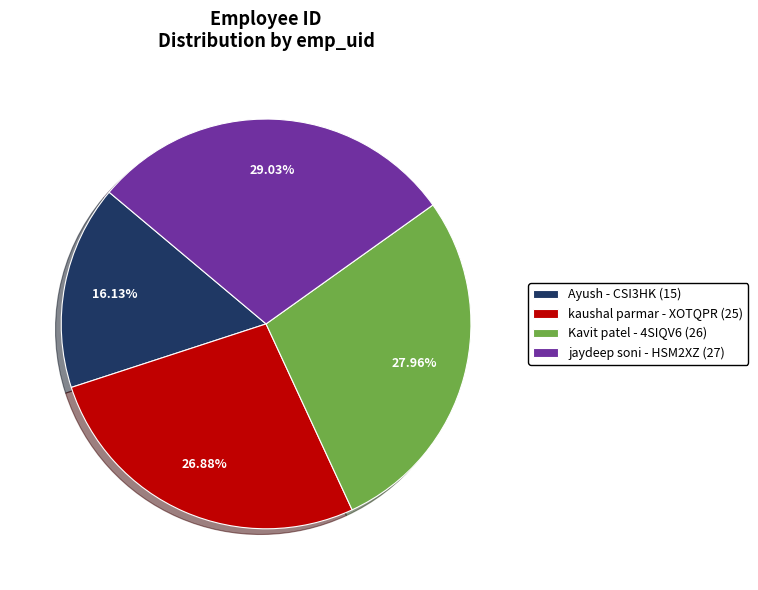

Is there a majority slice in this chart?

No